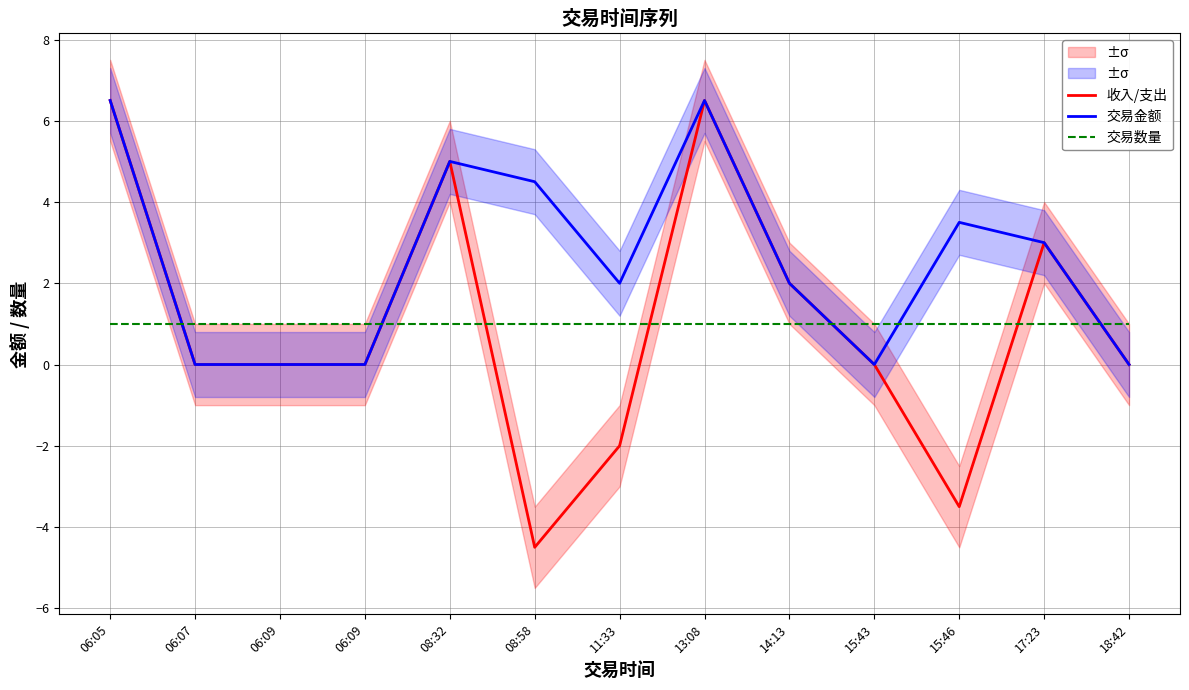

Where is 交易数量 nearest to the value 1?

06:05